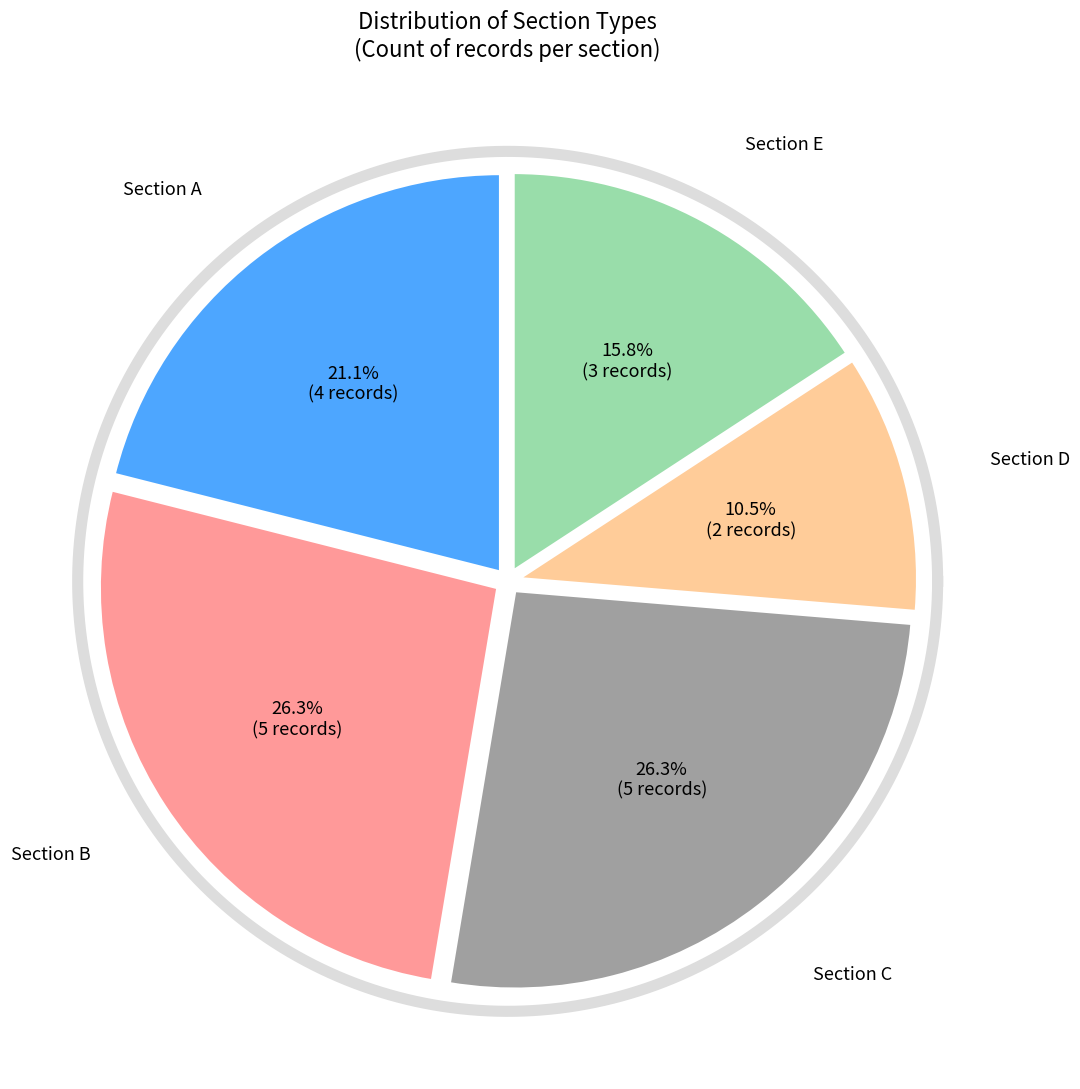

To the nearest percent, what percentage of the pie is b?

26%